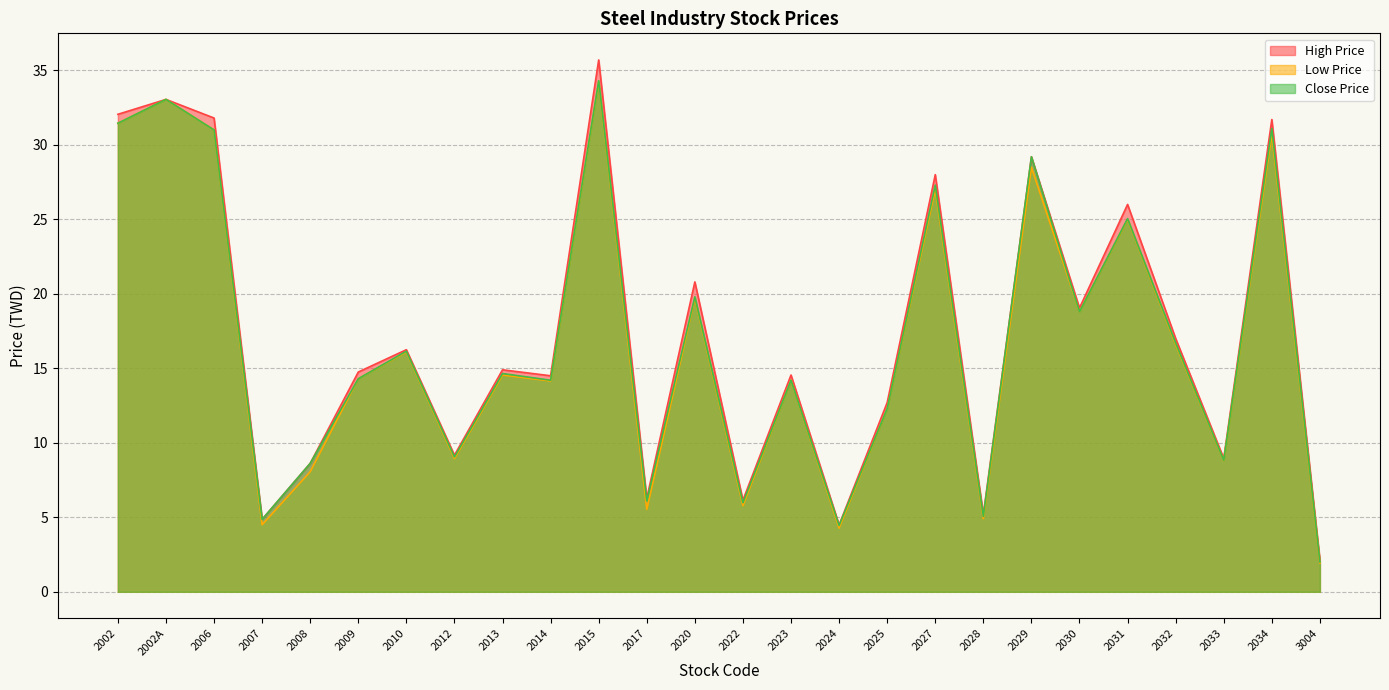

What is the spread (max minus min) of values at 2009?

0.4